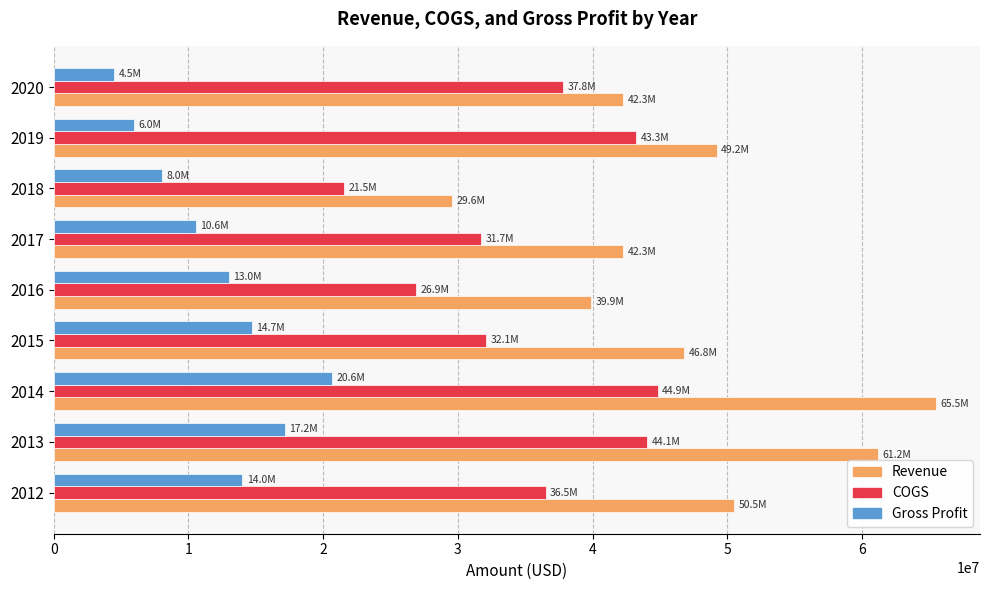

Which series has the largest range (max minus min)?

Revenue